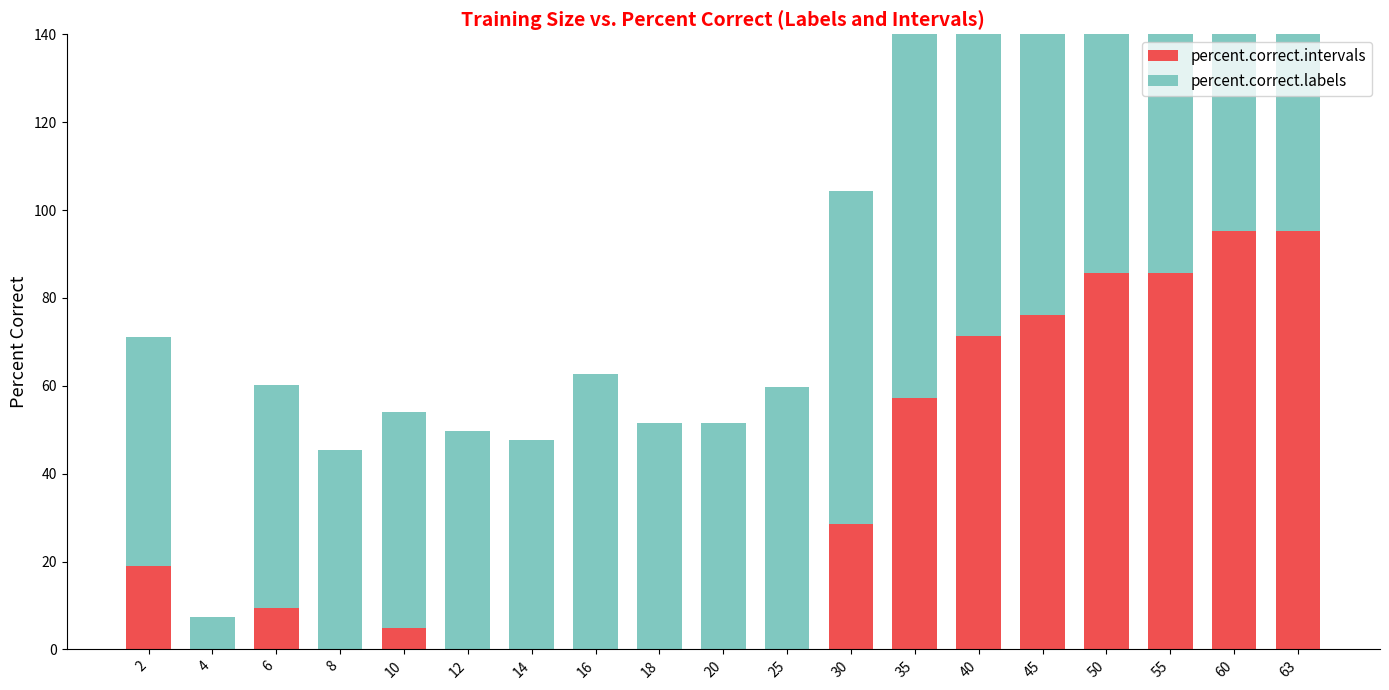

At which label does percent.correct.labels reach its minimum?

4